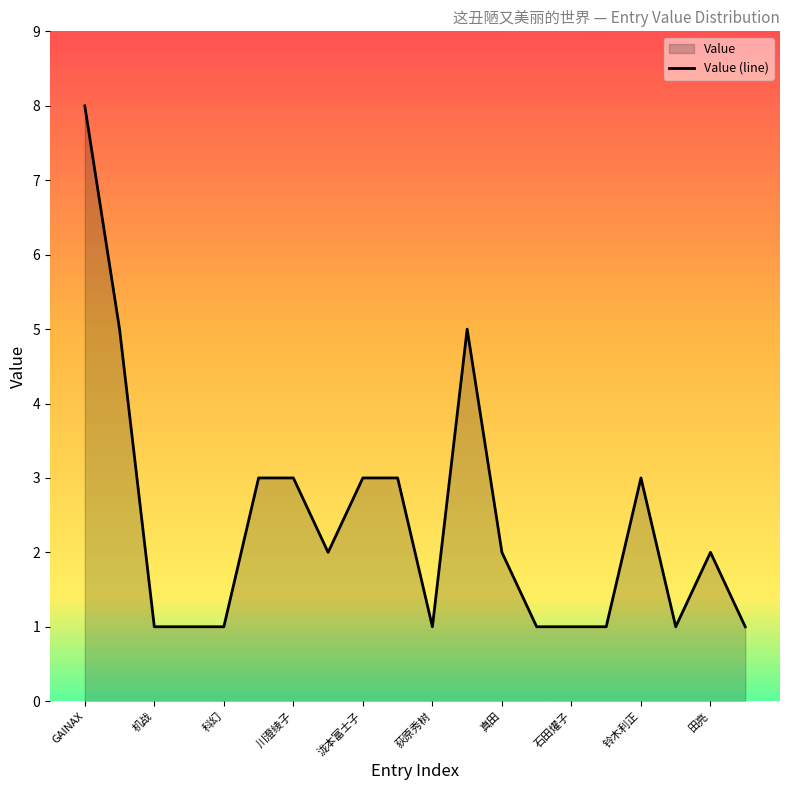

Is it true that the value at 川澄绫子 is 5?

False